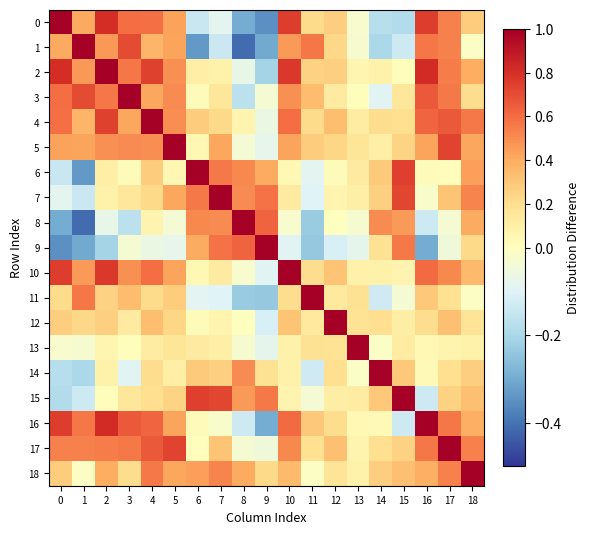

Which series has the largest range (max minus min)?

1